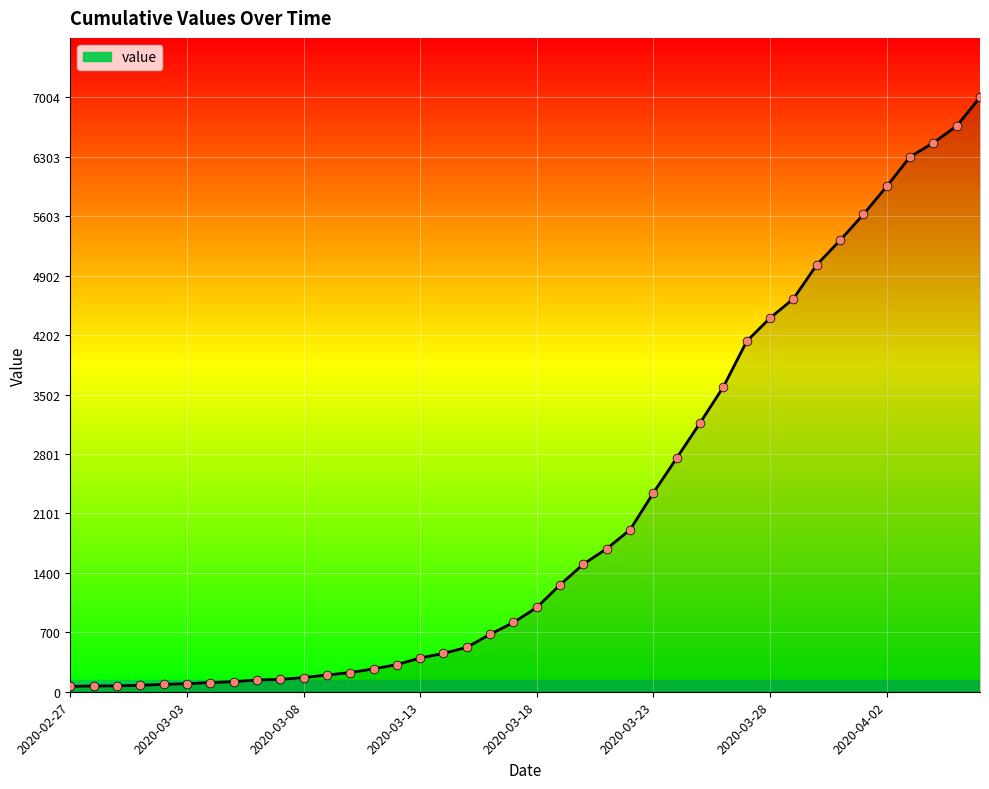

What is the greatest value displayed?

7004